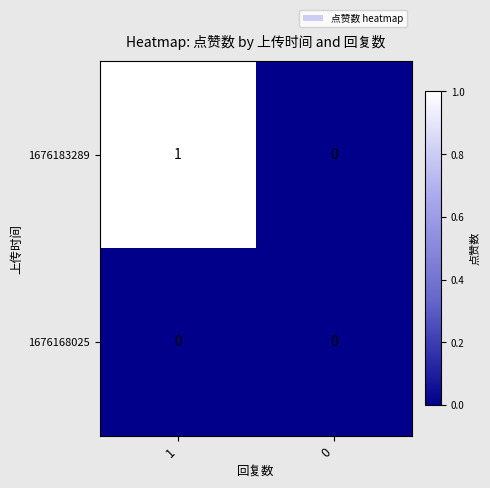

How many series are shown in this chart?

2